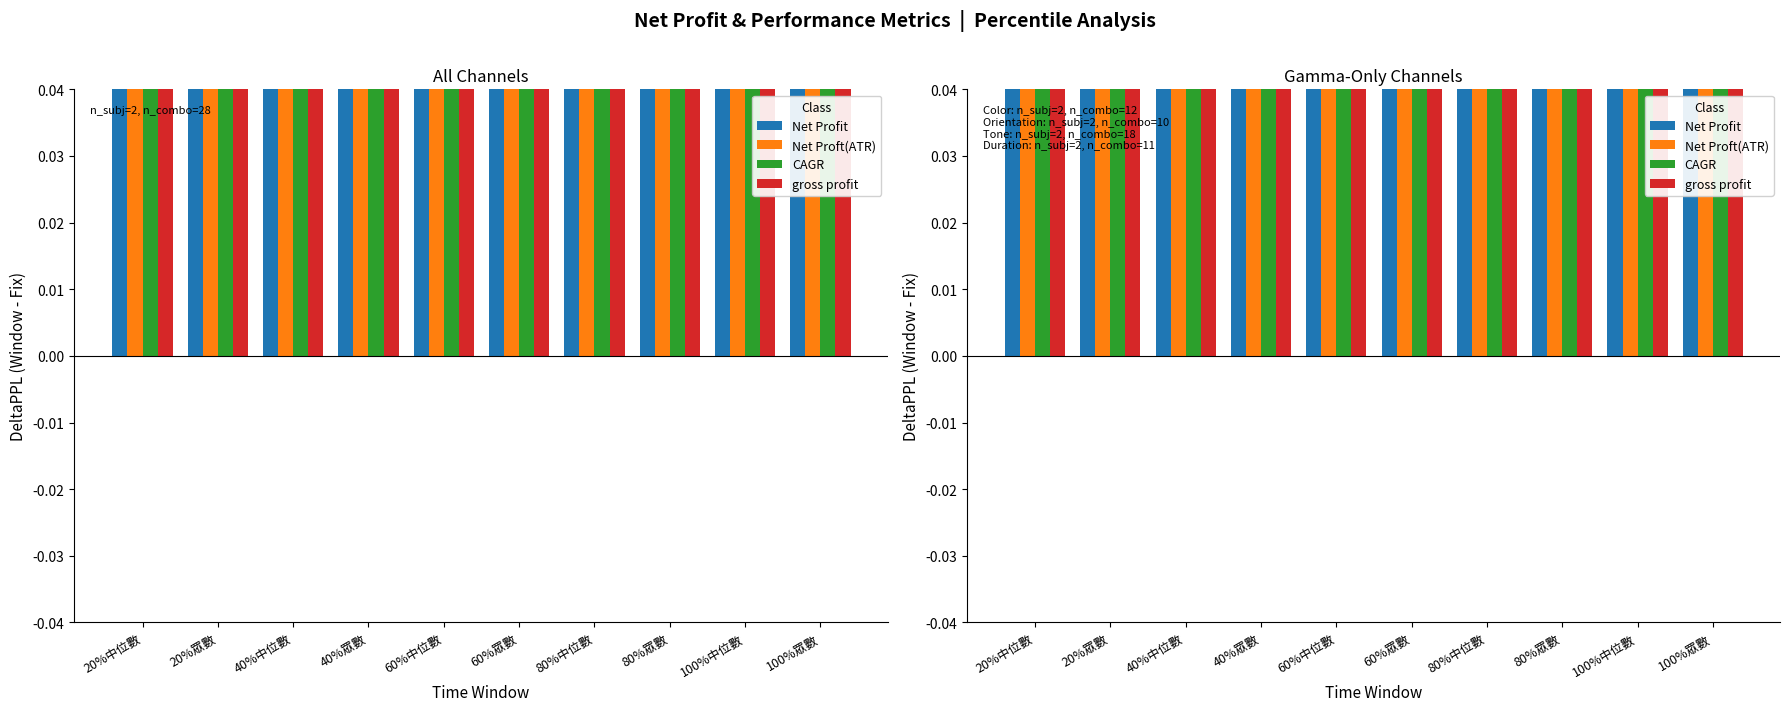

What are all the series names shown in the legend?

Net Profit, Net Proft(ATR), CAGR, gross profit